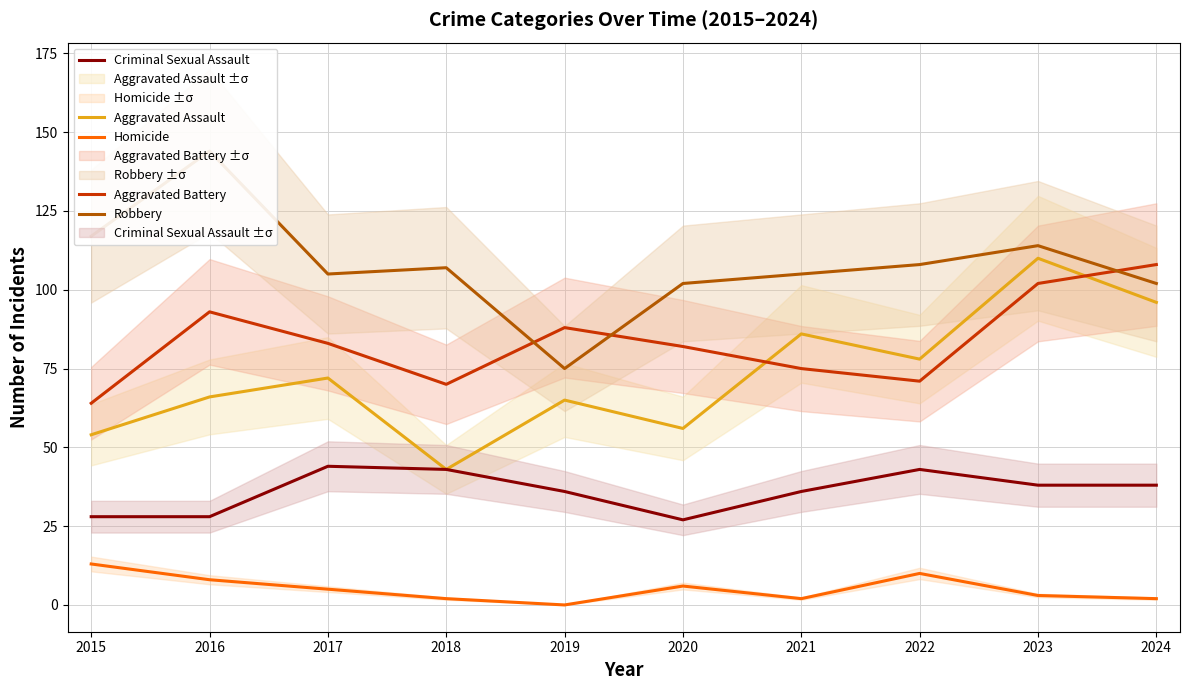

At which label is Criminal Sexual Assault closest to 35?

2019